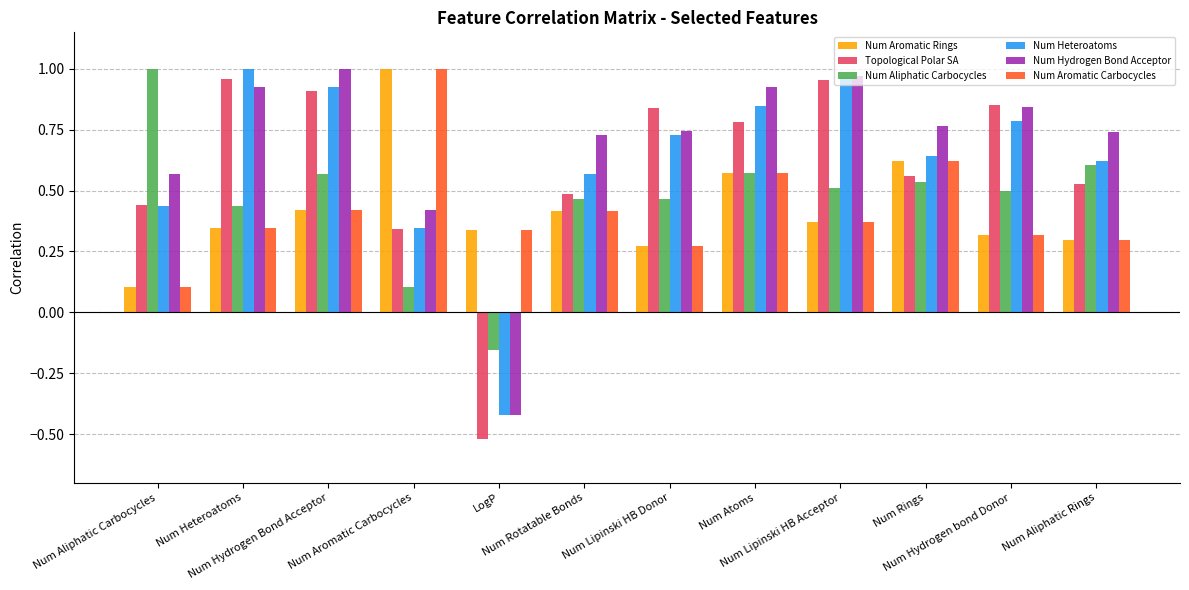

What is the sum of all Num Aromatic Rings values?

5.1